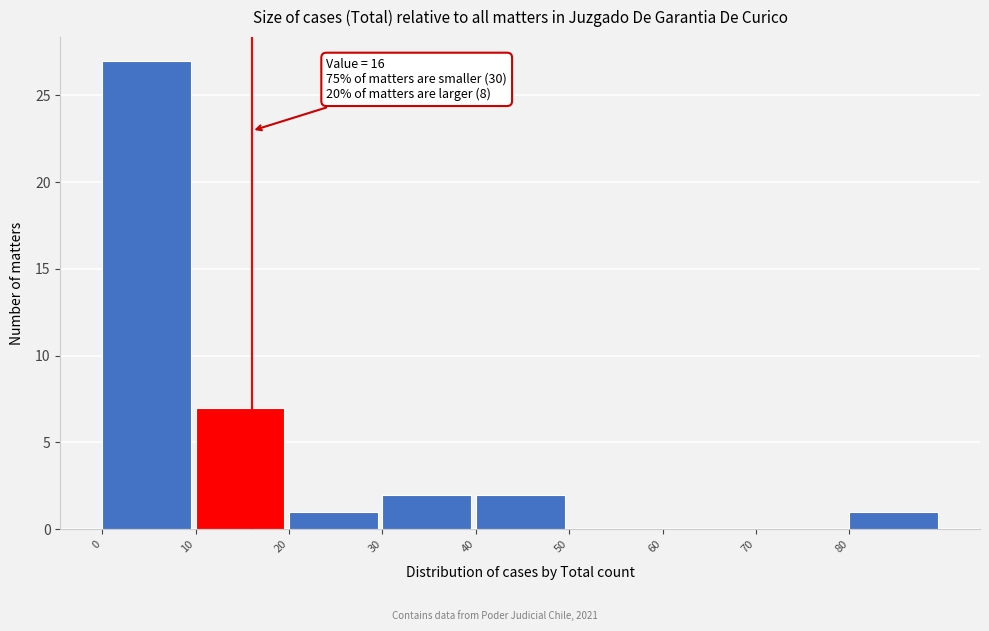

Over which range of the x-axis is the bar tallest?

0 to 10